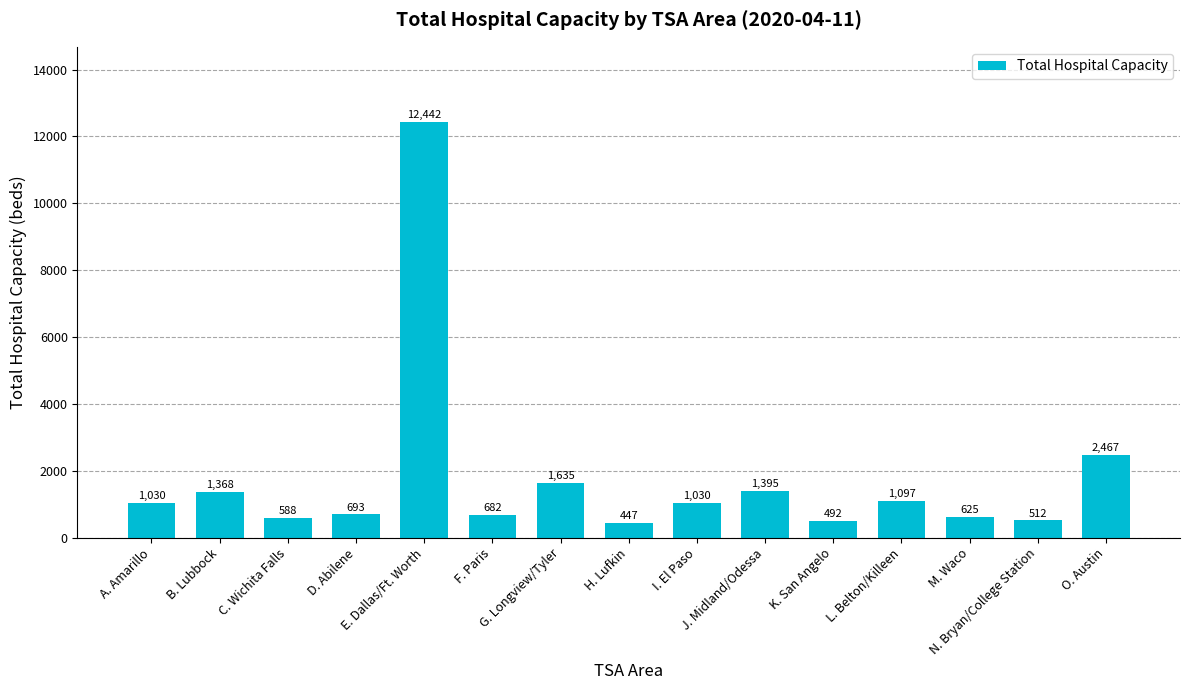

Are the bars grouped side by side (vs. stacked)?

No